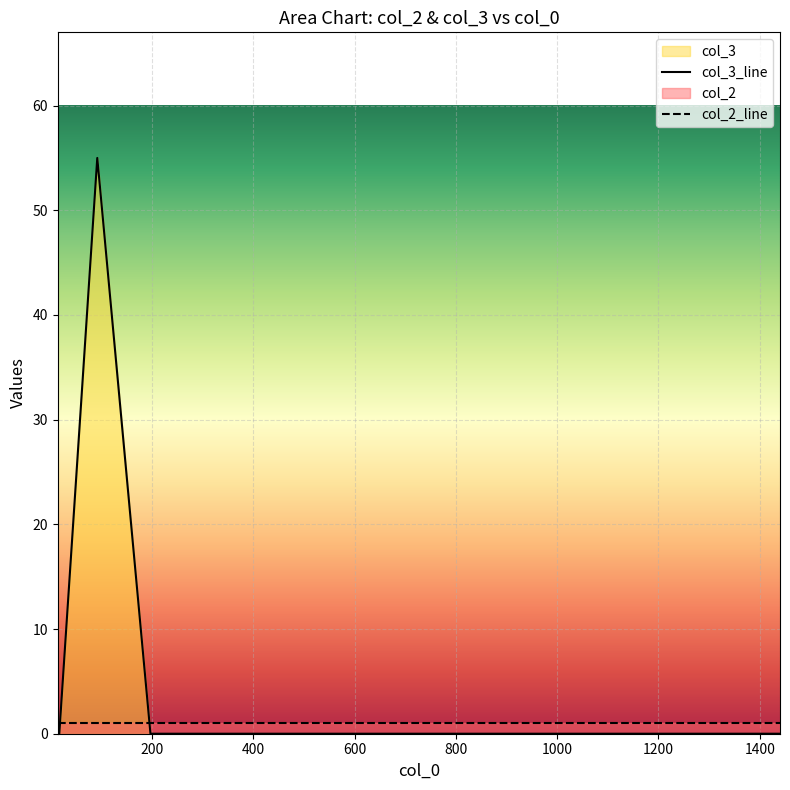

How many times do col_3_line and col_2_line cross each other?

2